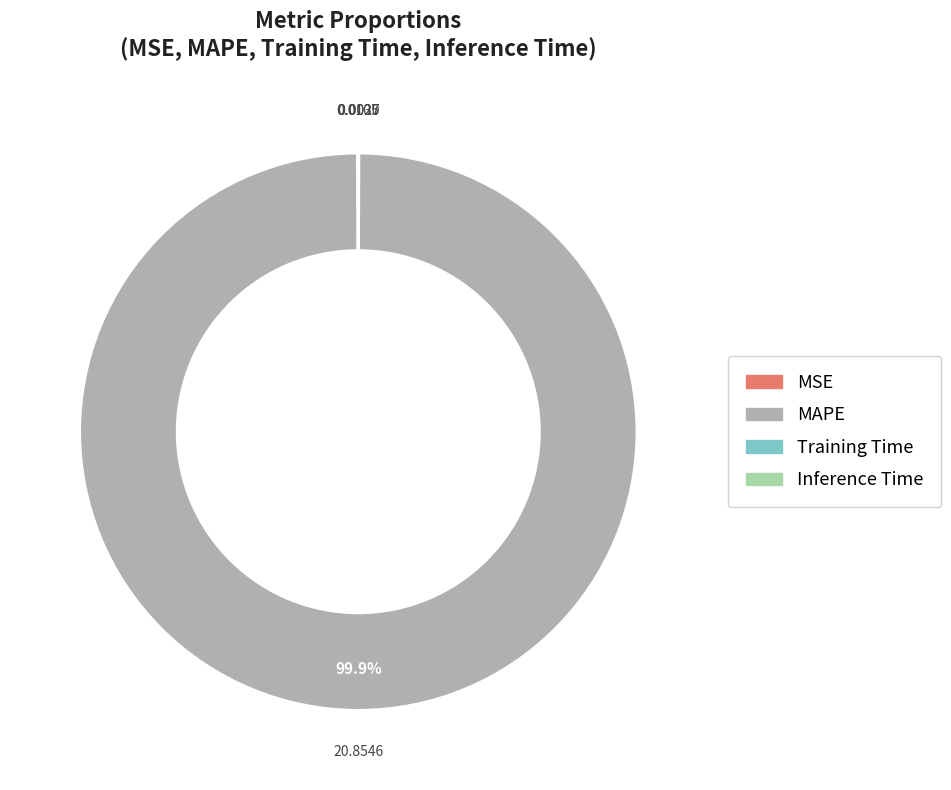

What portion of the pie excludes MAPE?

0.1%